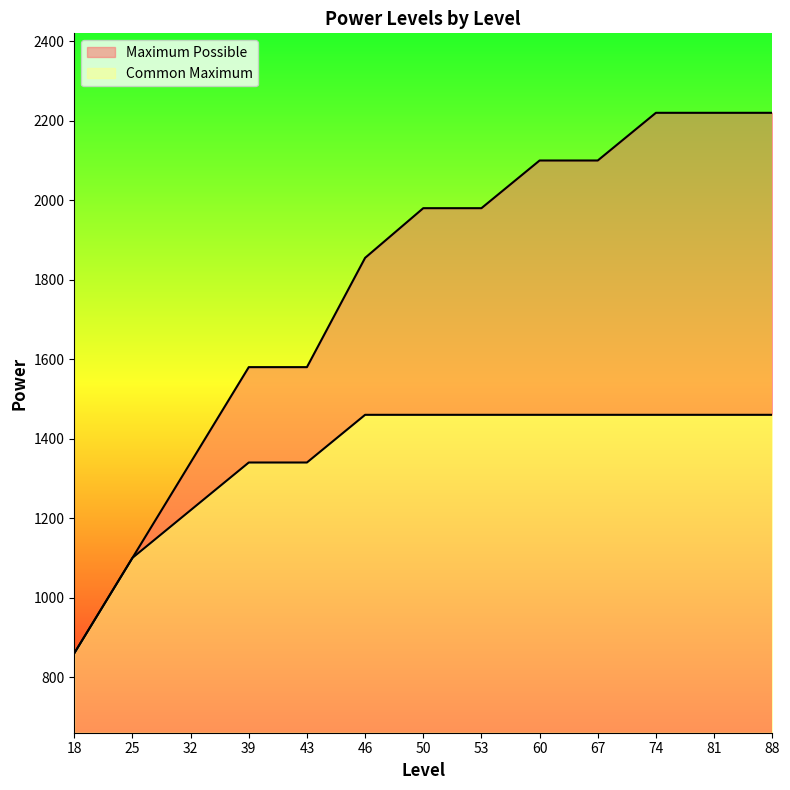

Where is Maximum Possible nearest to the value 1540?

39